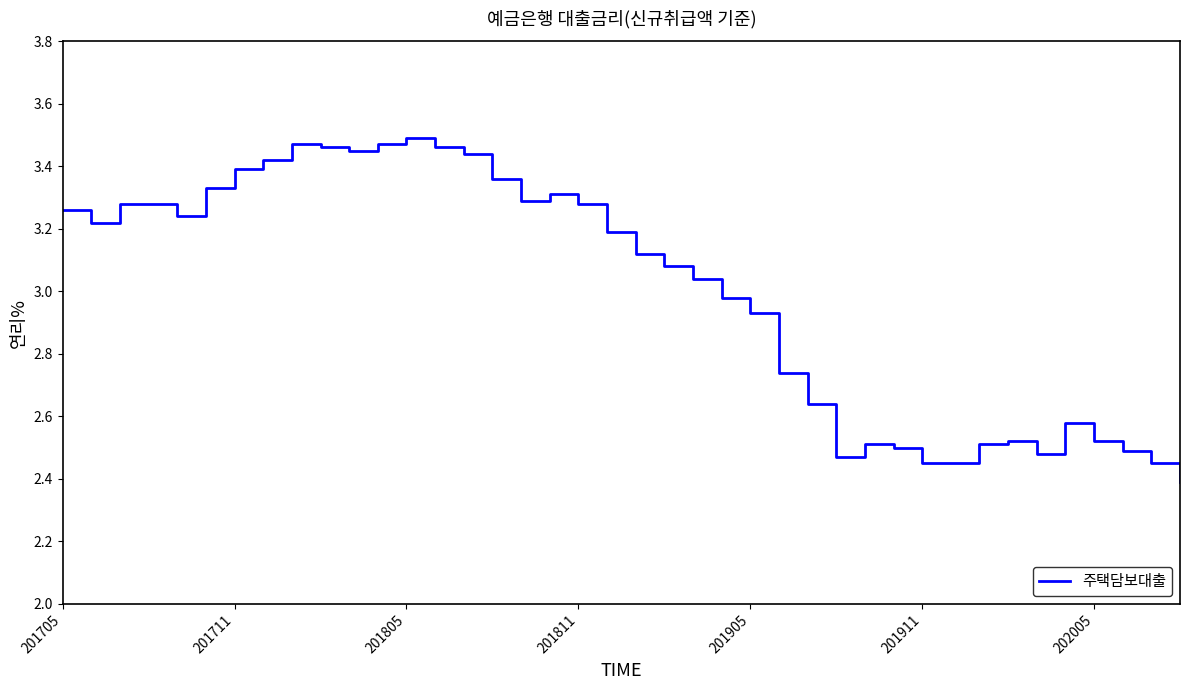

What is the smallest value displayed?

2.4